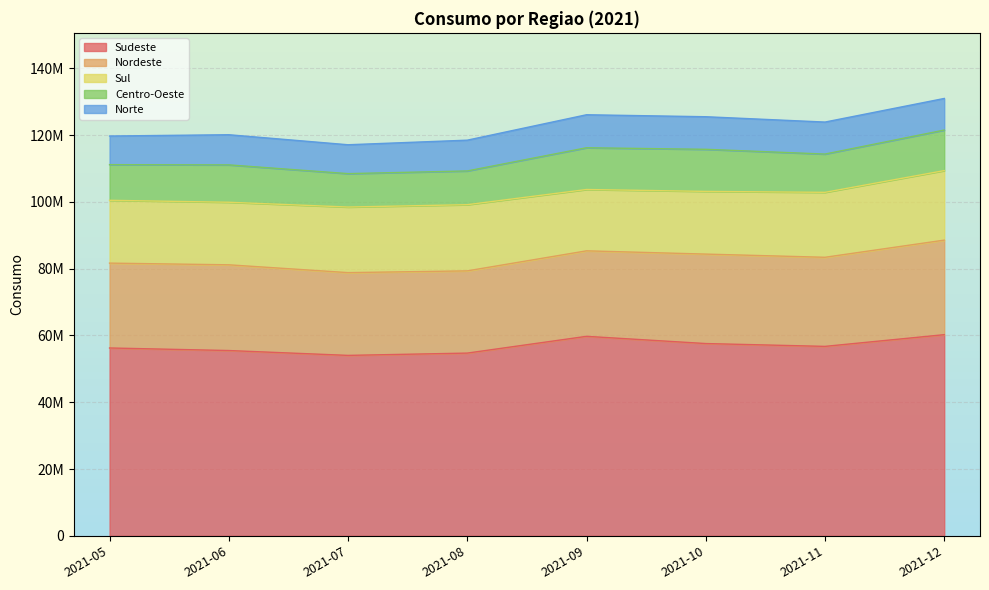

What is the total value across all series at 2021-06?

120128250